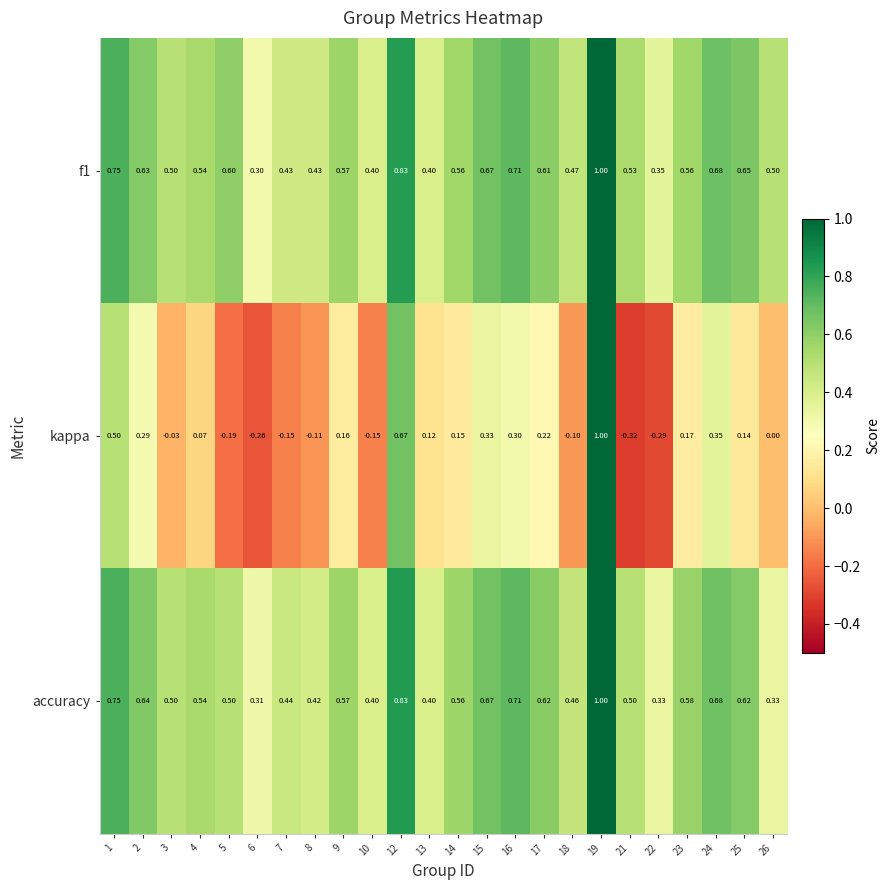

Which series has the widest spread of values?

kappa